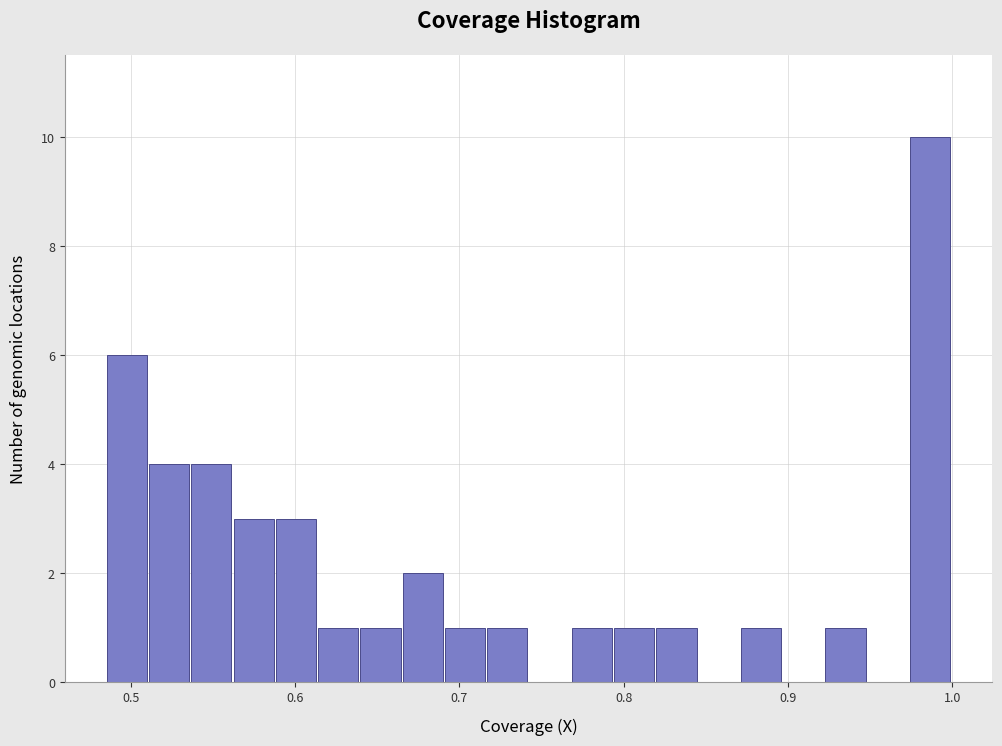

Read against the x-axis, roughly where is the centre of the tallest bar?

0.99